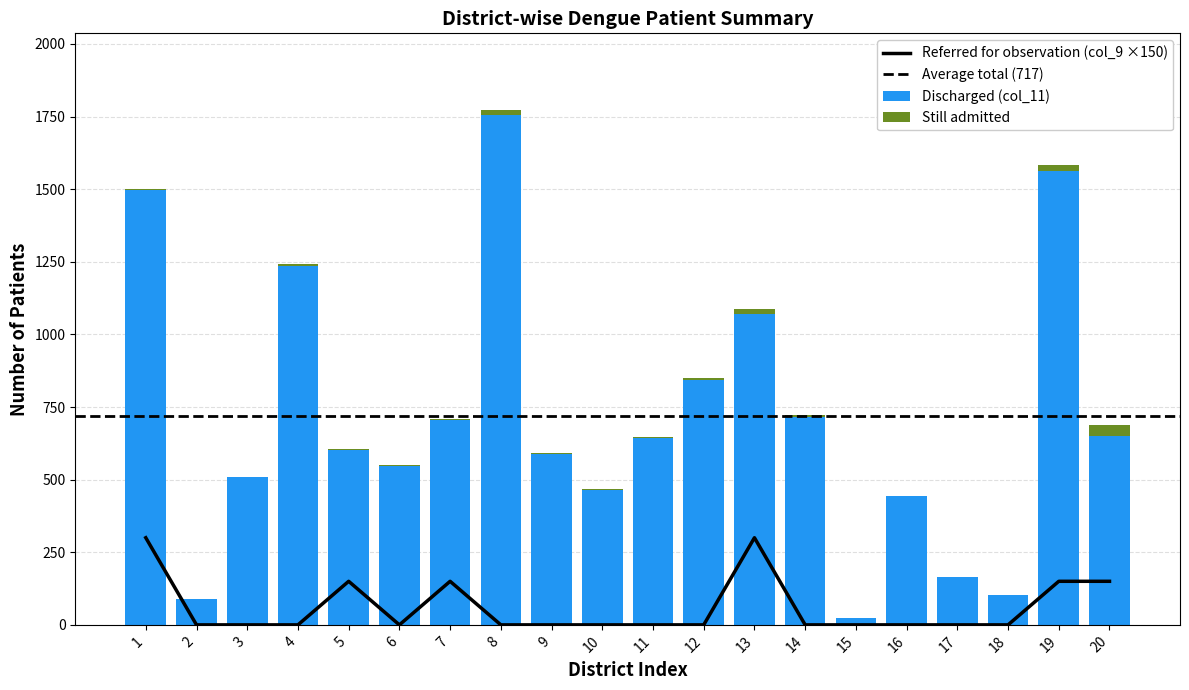

At which category is the sum across all series the highest?

8